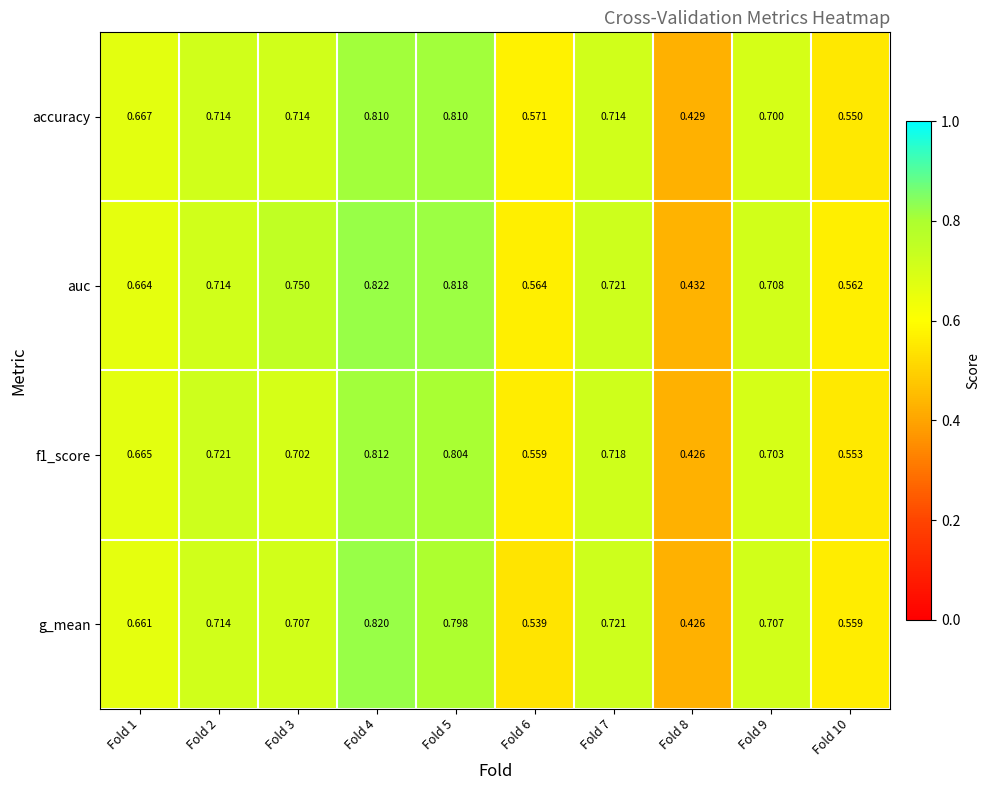

Which series changed the most between Fold 2 and Fold 4?

auc